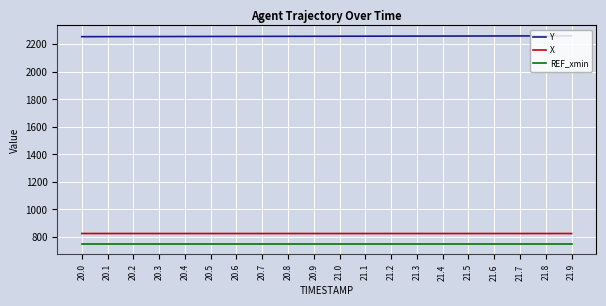

True or false: REF_xmin and X cross at least once.

False